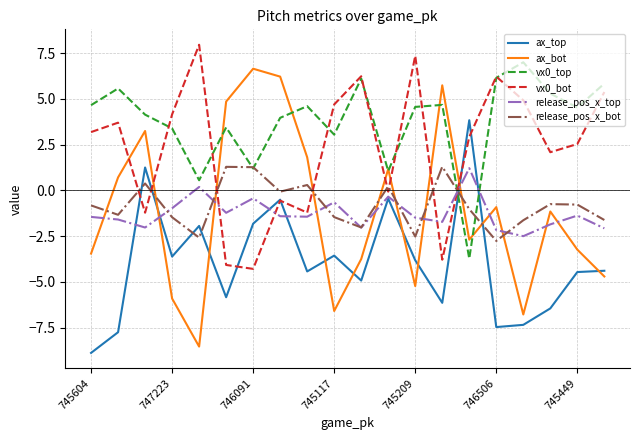

How many negative values does the ax_bot series have?

12